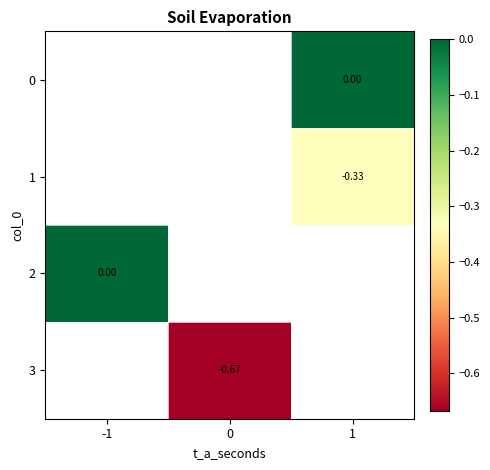

What is the spread (max minus min) of values at 1?

0.3